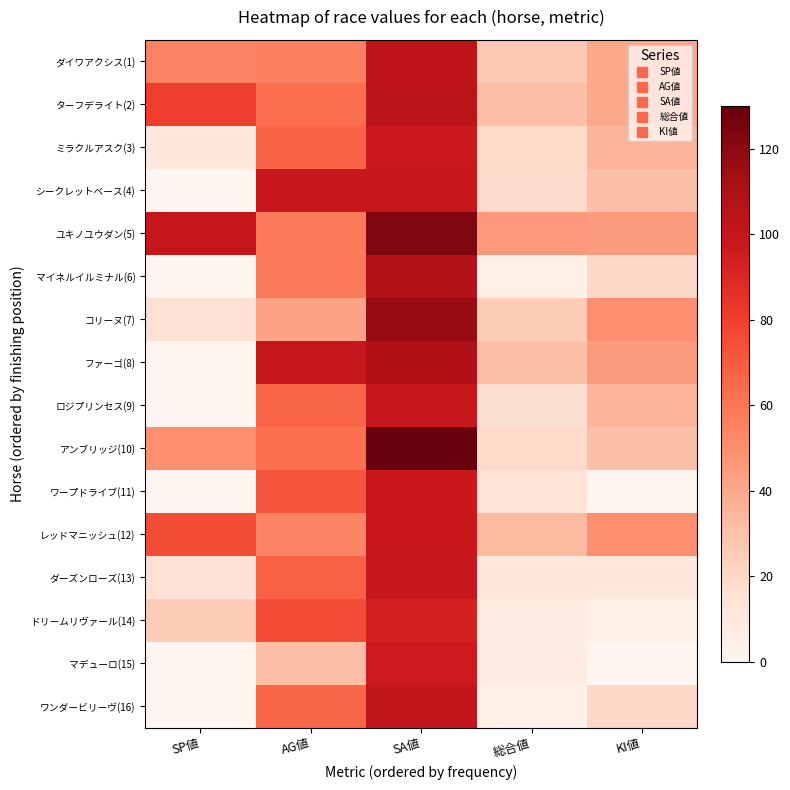

Which has a higher value, 総合値 or SA値?

SA値